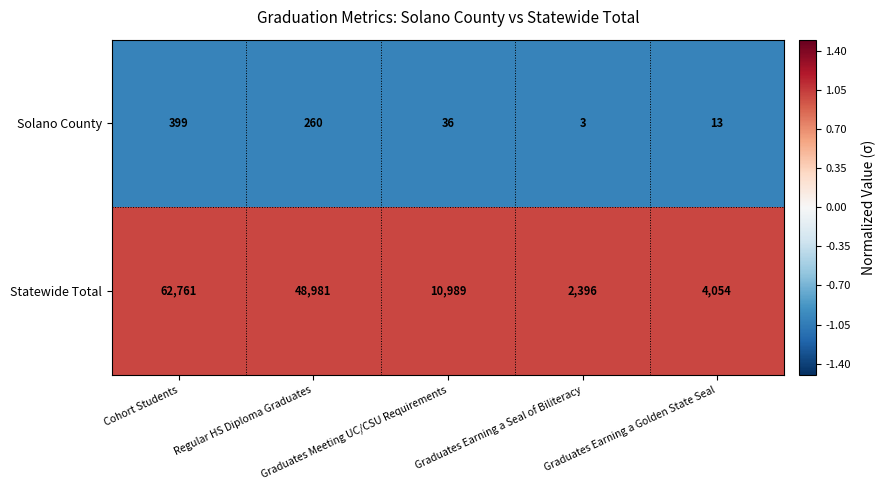

Which series has the largest range (max minus min)?

Statewide Total